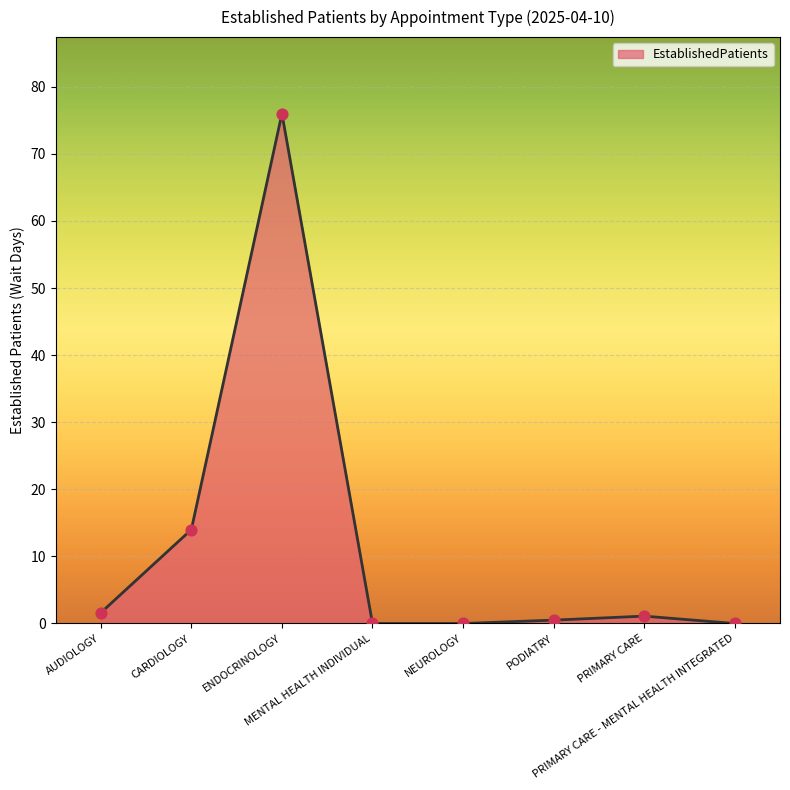

What is the change in value from AUDIOLOGY to PODIATRY?

-1.1